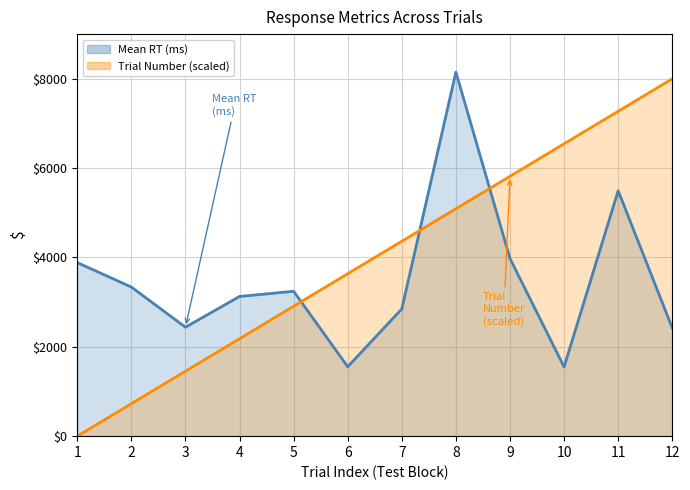

What is the value of the Trial Number point at the 11th from the left?

7272.7